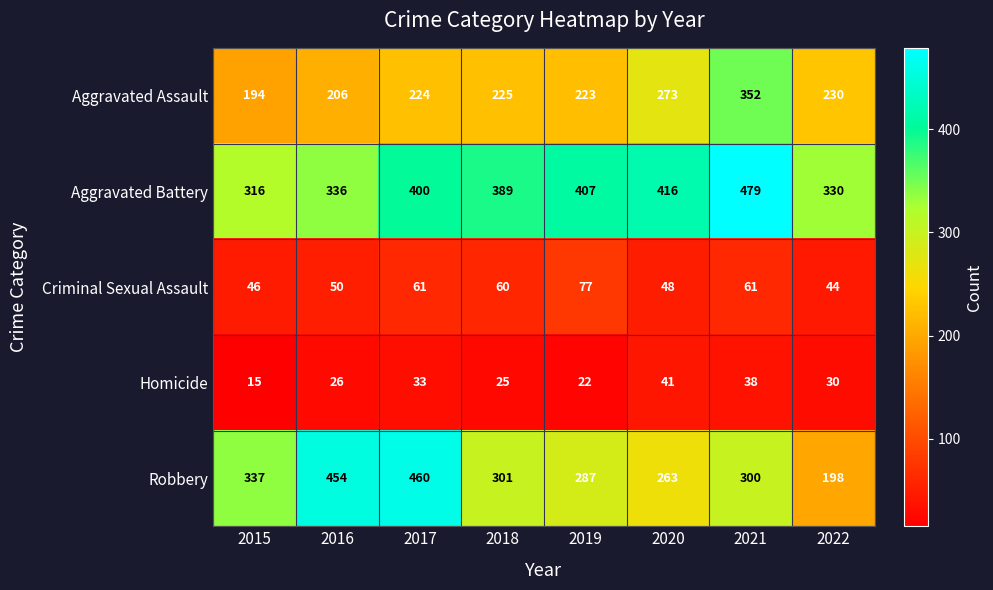

Read the Homicide value at 2018.

25